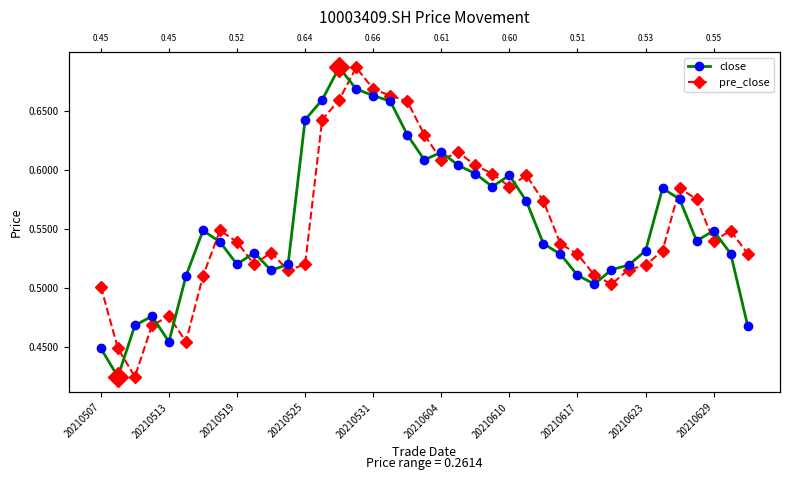

Is the value of pre_close at 29 greater than the value of close at 27?

No